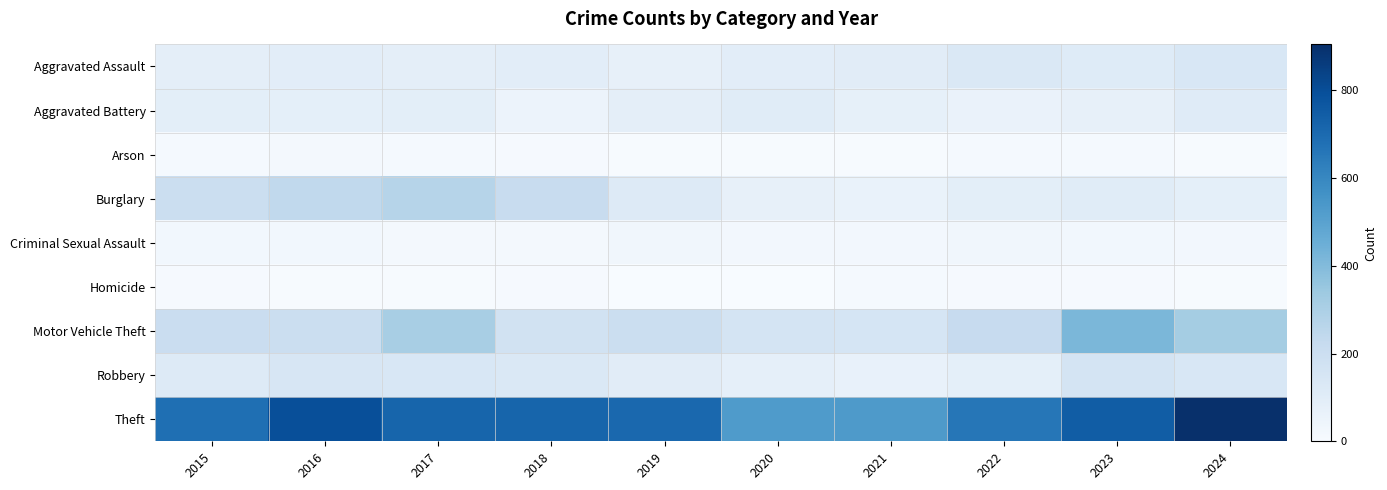

Between 2017 and 2020, which is larger?

2020